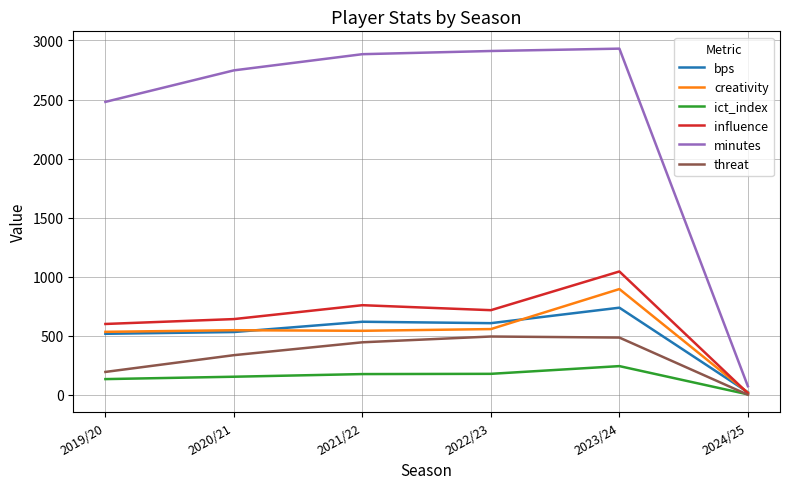

The creativity series shows 17.5 at 2024/25. True or false?

True